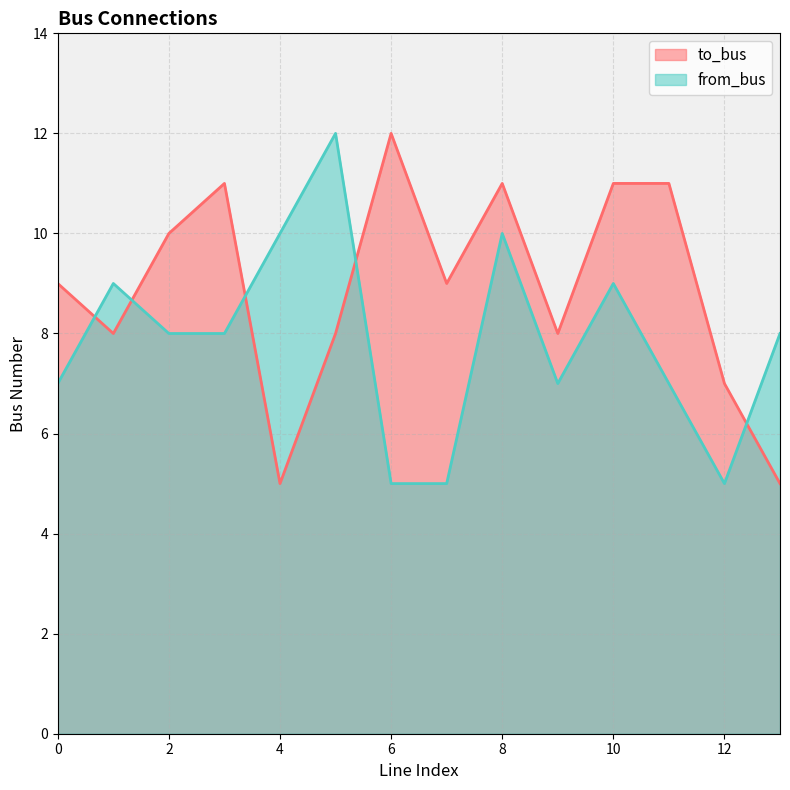

What is the total value across all series at 13?

13